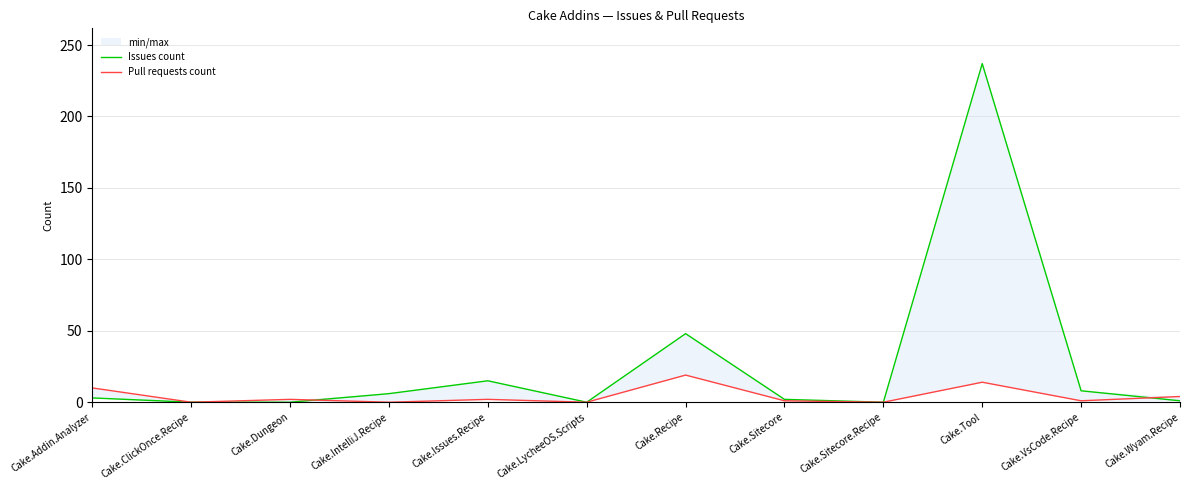

What is the difference between the maximum and second lowest values in the Pull requests count series?

19